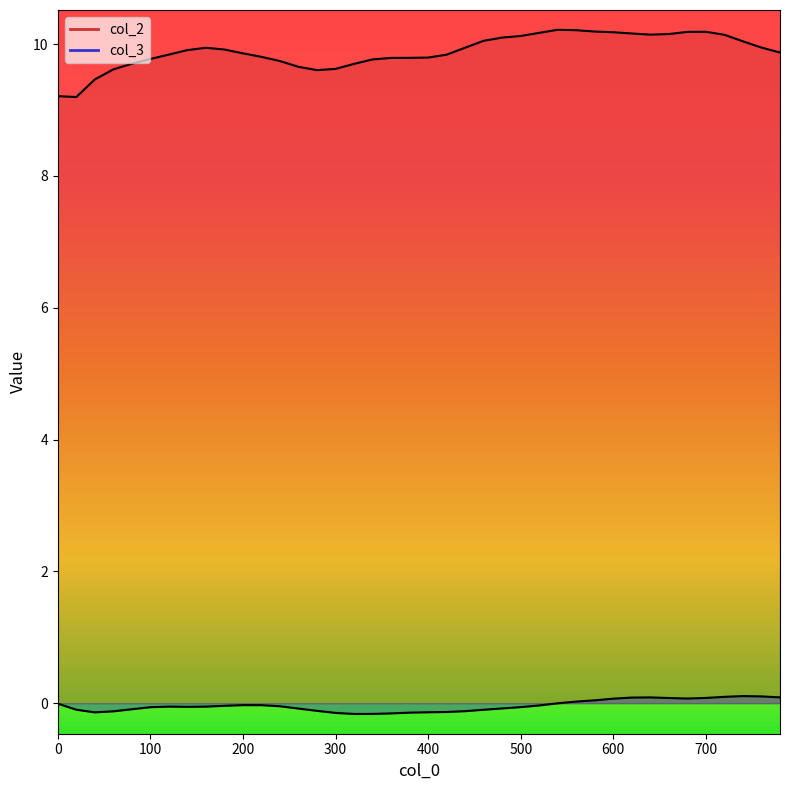

True or false: col_3 has more than 1 interior local peaks.

True